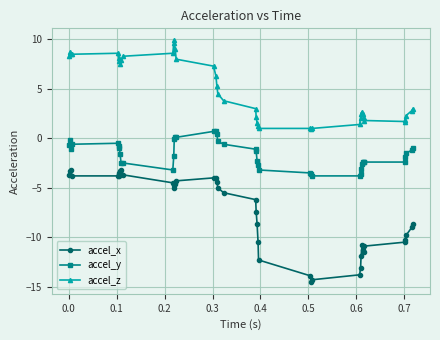

What is the value of the accel_x point at the 22nd from the left?

-7.4